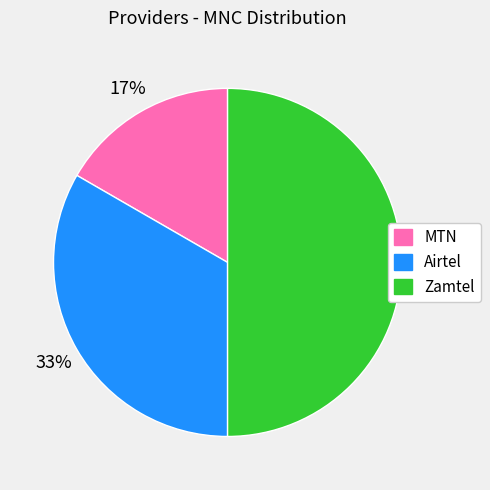

What percentage is the MTN slice, to the nearest percent?

17%